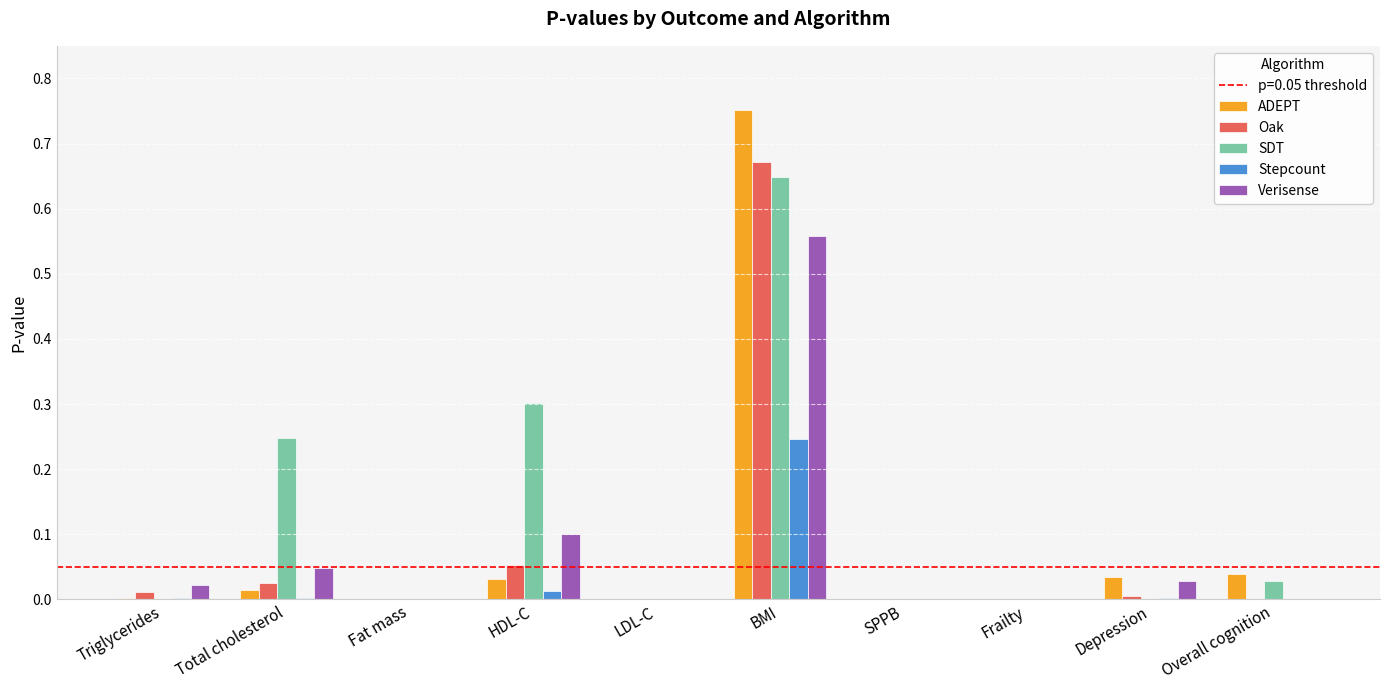

At which label does SDT reach its peak?

BMI